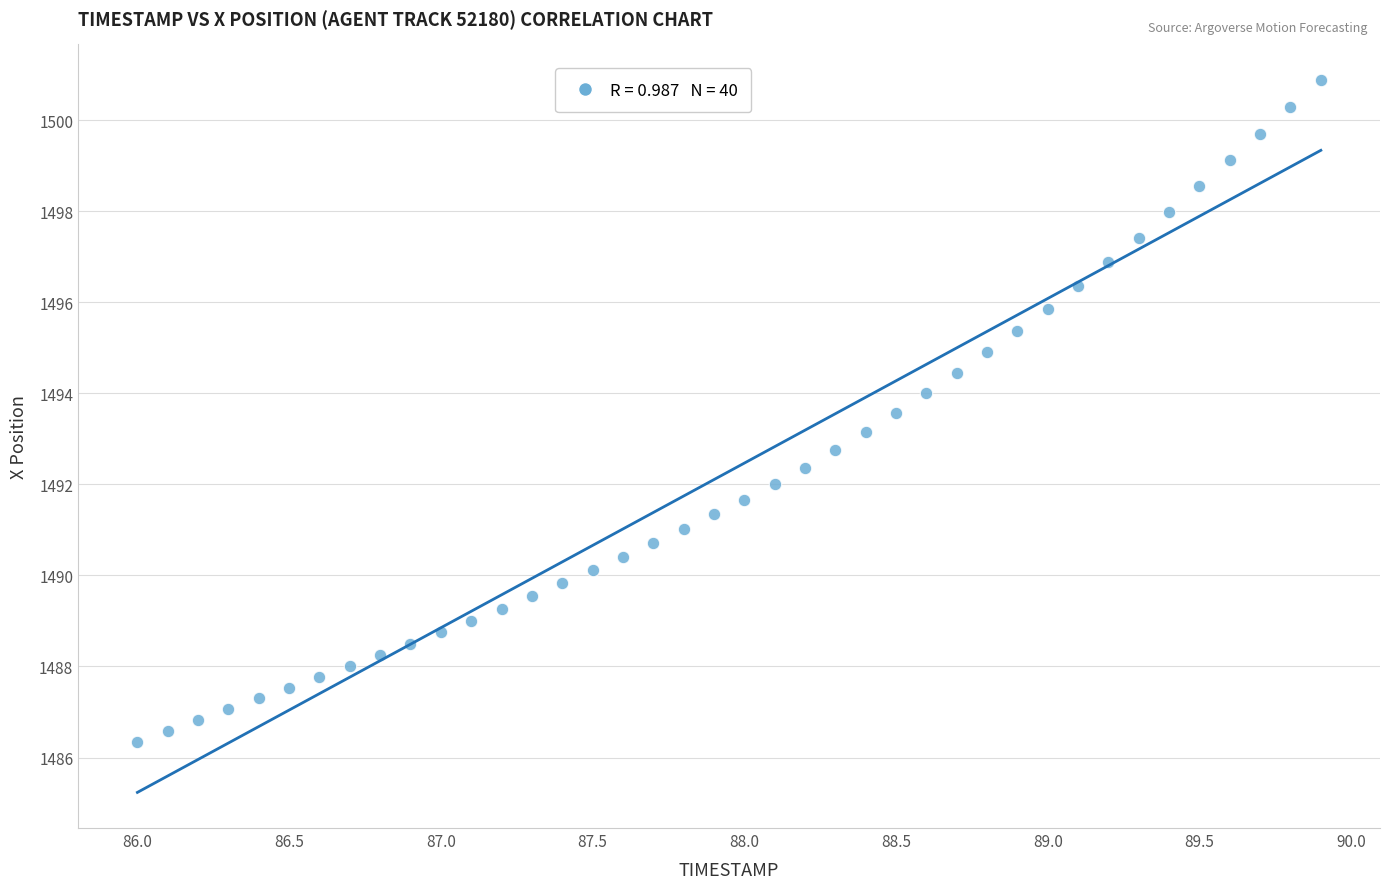

What is the range of X values (max minus min)?

3.9